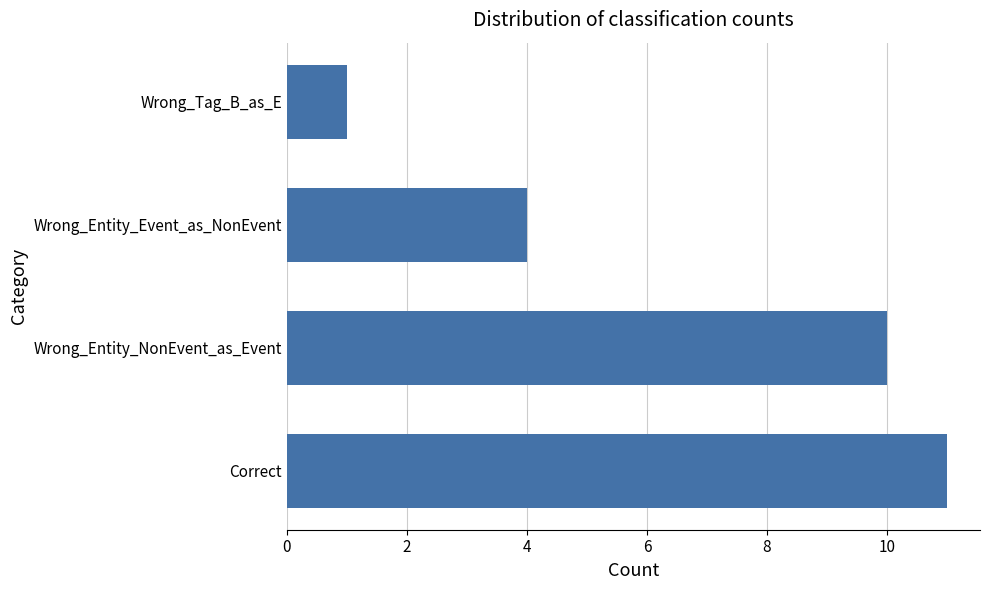

How many bars are there in total?

4